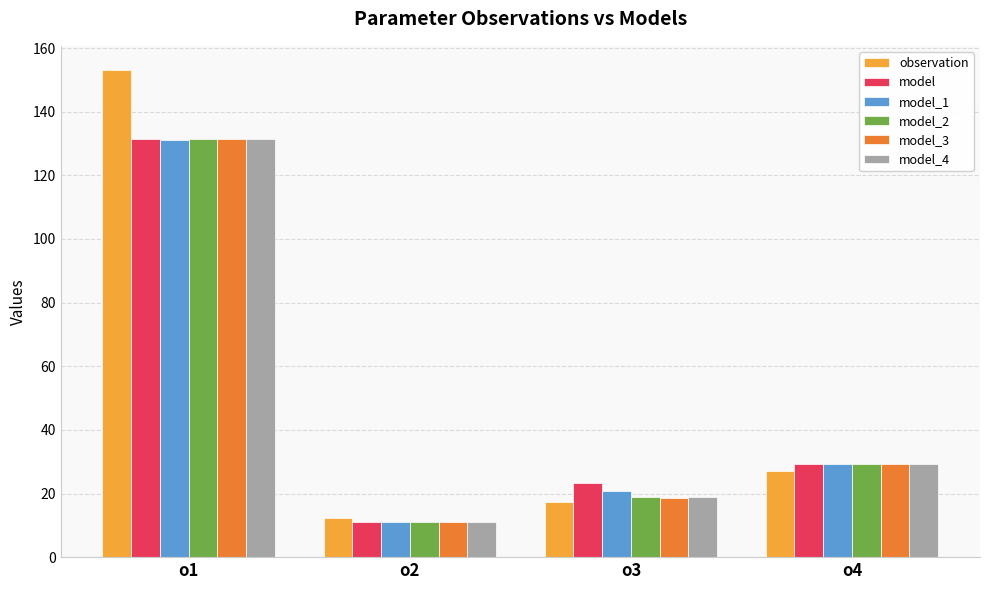

The model_4 series shows 18.8 at o3. True or false?

True